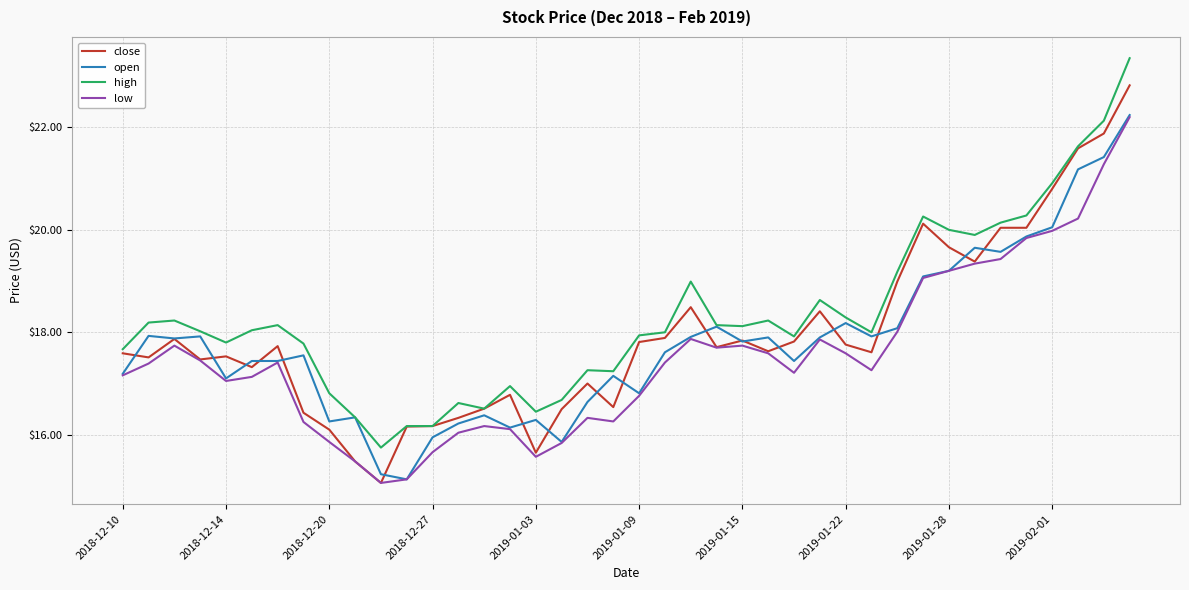

Which series has the widest spread of values?

close